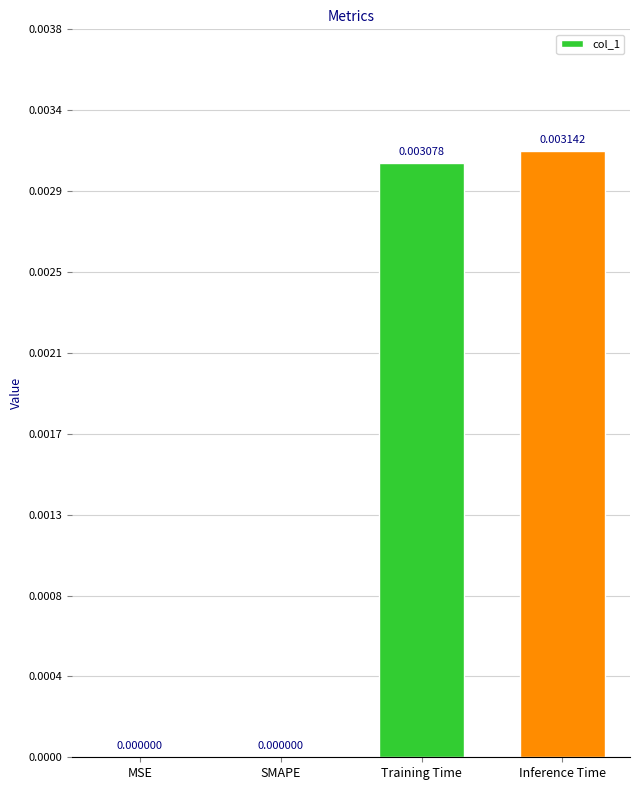

The chart shows a value of 0.0 at SMAPE. True or false?

True